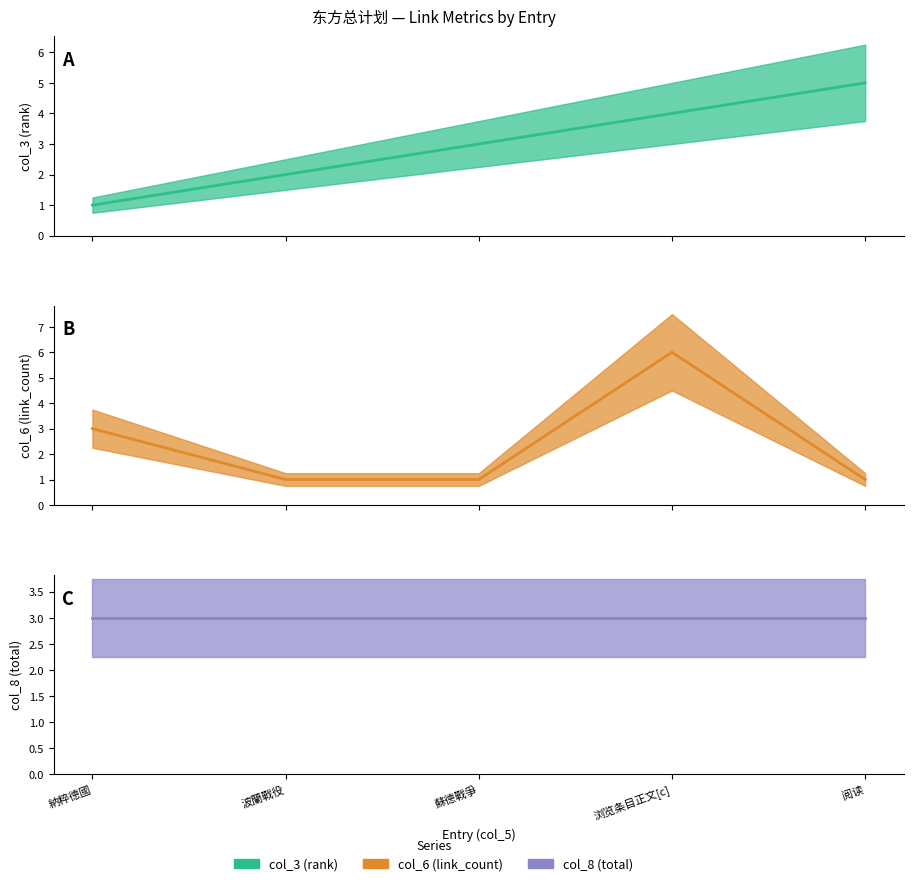

What position from the left is 波蘭戰役?

2